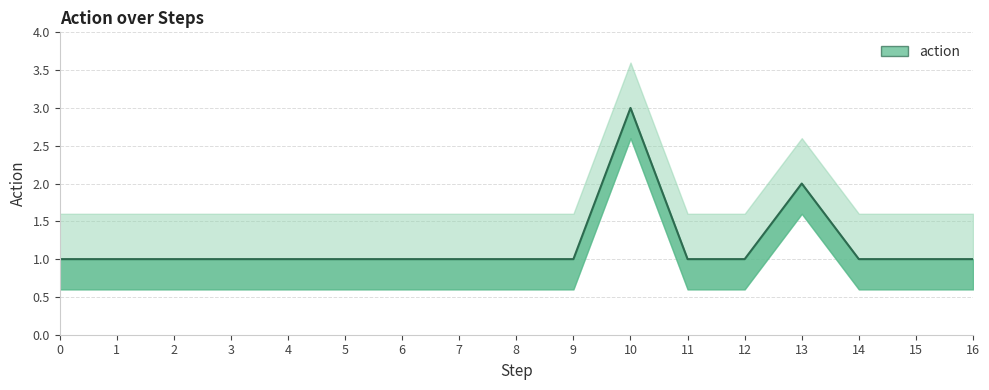

Is it true that the value at 15 is 1?

True